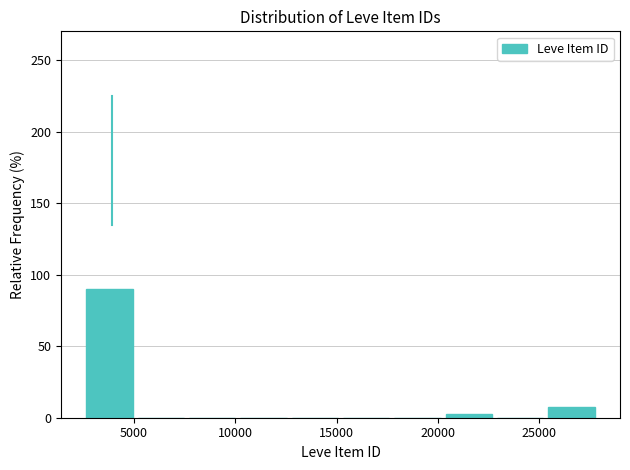

What is the height of the bar covering 25500 to 28000 on the x-axis? Neither the bar edges nor the heights are printed on the chart, so give them approximately, as read against the axes.

10